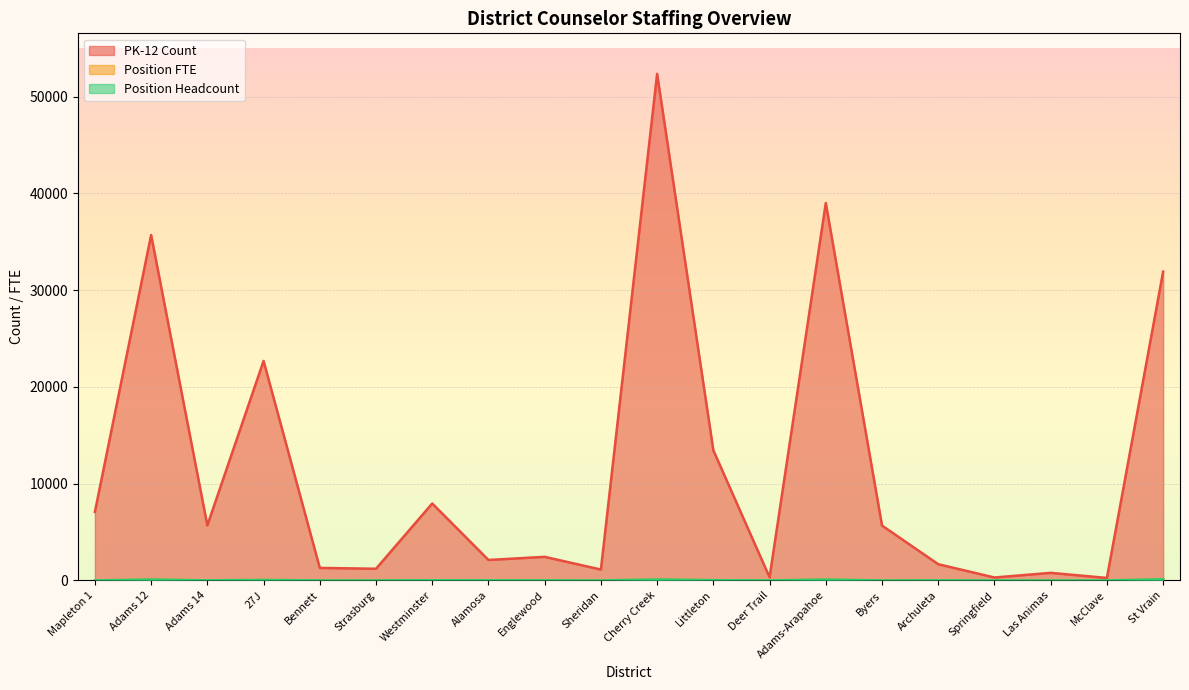

What is the maximum value shown in the chart?

52352.0